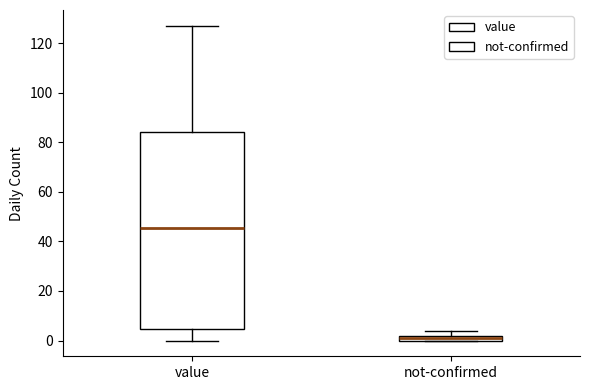

Where is the upper edge of the box for value on the y-axis? The values are not printed on the chart, so give them approximately, as read against the axis.

84